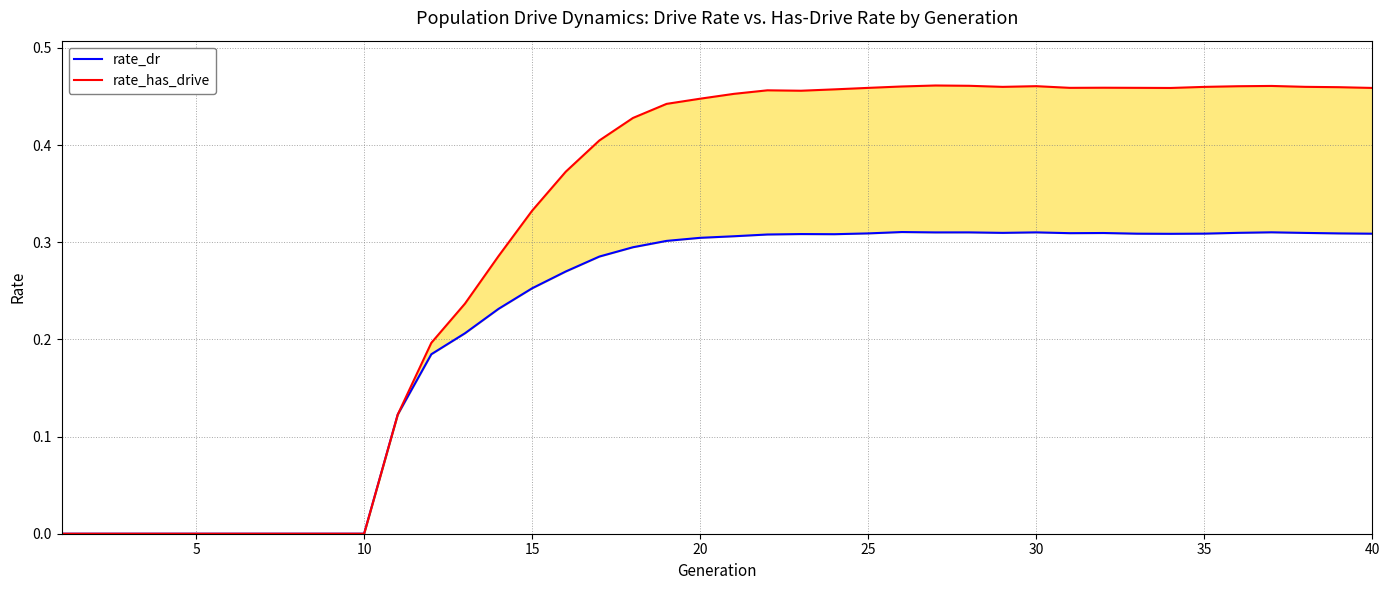

Reading right to left, extract all data points from this chart.

rate_dr: 0.3	0.3	0.3	0.3	0.3	0.3	0.3	0.3	0.3	0.3	0.3	0.3	0.3	0.3	0.3	0.3	0.3	0.3	0.3	0.3	0.3	0.3	0.3	0.3	0.3	0.3	0.2	0.2	0.2	0.1	0.0	0.0	0.0	0.0	0.0	0.0	0.0	0.0	0.0	0.0
rate_has_drive: 0.5	0.5	0.5	0.5	0.5	0.5	0.5	0.5	0.5	0.5	0.5	0.5	0.5	0.5	0.5	0.5	0.5	0.5	0.5	0.5	0.4	0.4	0.4	0.4	0.4	0.3	0.3	0.2	0.2	0.1	0.0	0.0	0.0	0.0	0.0	0.0	0.0	0.0	0.0	0.0